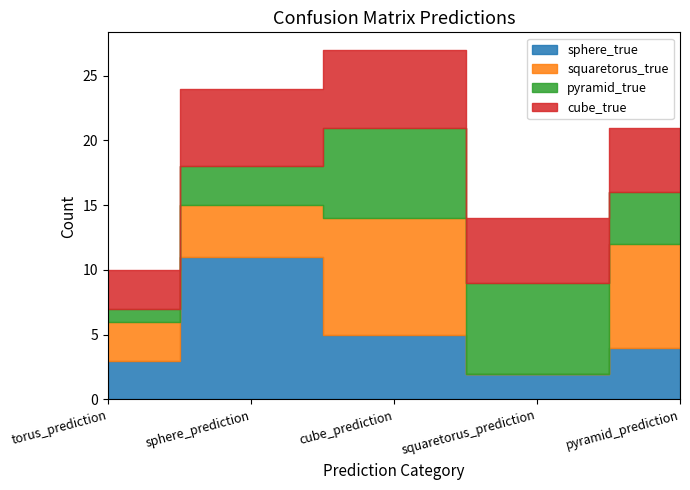

What is the difference between the maximum and minimum values in the cube_true series?

3